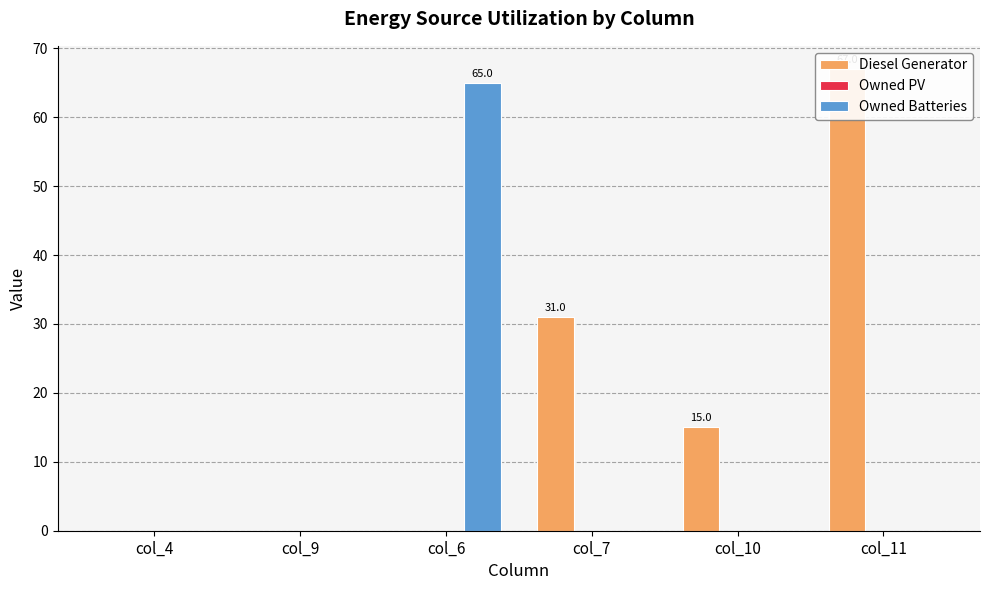

Rank the series at col_10 from lowest to highest value.

Owned PV, Owned Batteries, Diesel Generator